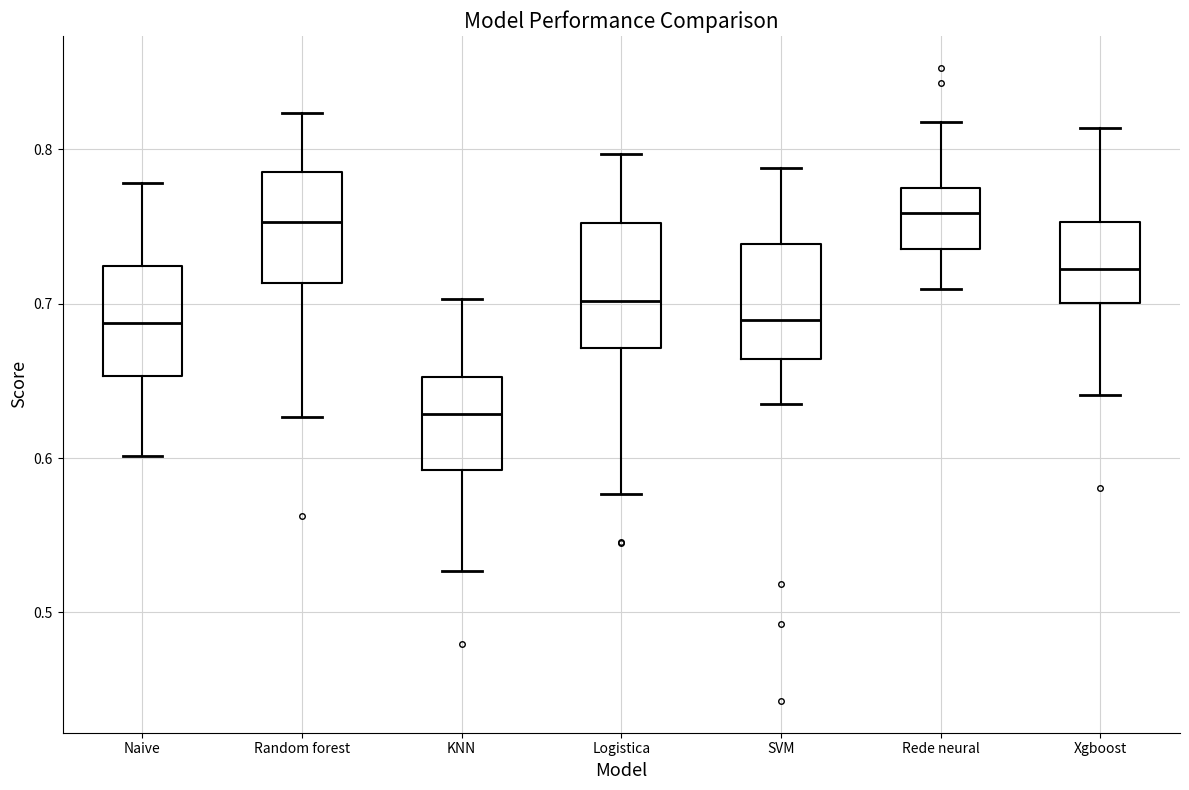

Reading left to right, read every box against the y-axis: the position of its median line, the range the box covers, and the ends of its whiskers. The values are not printed on the chart, so give them approximately, as read against the axis.

Naive: median 0.69, box 0.65 to 0.72, whiskers 0.60 to 0.78
Random forest: median 0.75, box 0.71 to 0.79, whiskers 0.63 to 0.82
KNN: median 0.63, box 0.59 to 0.65, whiskers 0.53 to 0.70
Logistica: median 0.70, box 0.67 to 0.75, whiskers 0.58 to 0.80
SVM: median 0.69, box 0.66 to 0.74, whiskers 0.64 to 0.79
Rede neural: median 0.76, box 0.74 to 0.78, whiskers 0.71 to 0.82
Xgboost: median 0.72, box 0.70 to 0.75, whiskers 0.64 to 0.81